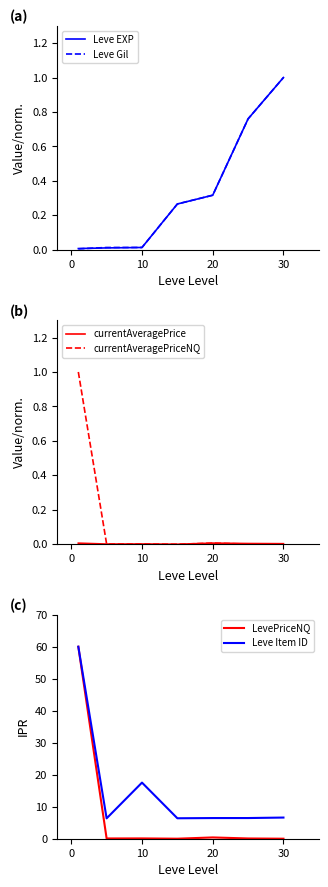

What are all the series names shown in the legend?

Leve EXP, Leve Gil, currentAveragePrice, currentAveragePriceNQ, LevePriceNQ, Leve Item ID